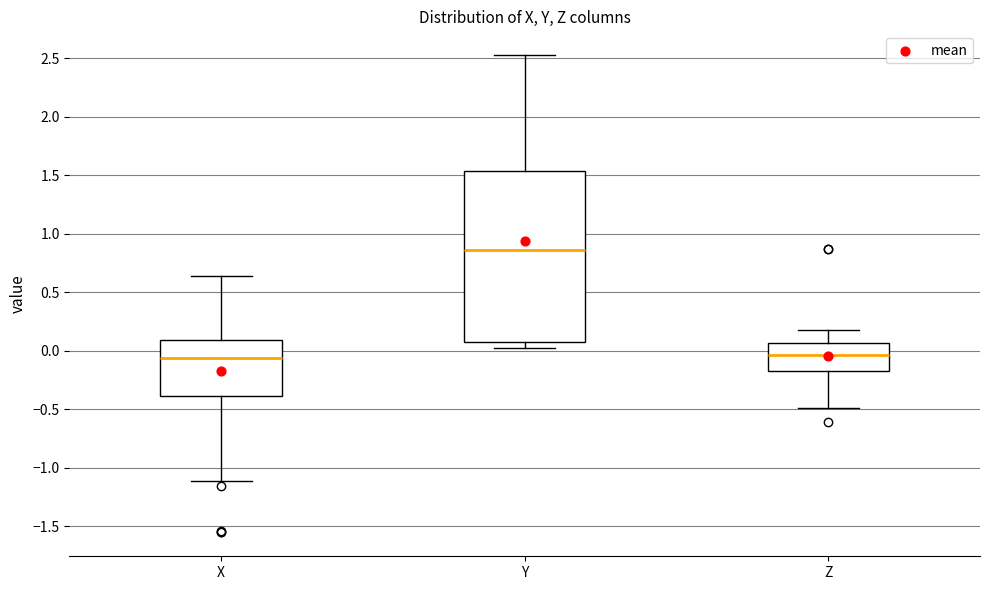

Reading left to right, read every box against the y-axis: the position of its median line, the range the box covers, and the ends of its whiskers. The values are not printed on the chart, so give them approximately, as read against the axis.

X: median -0.05, box -0.40 to 0.10, whiskers -1.10 to 0.65
Y: median 0.85, box 0.10 to 1.55, whiskers 0.05 to 2.55
Z: median -0.05, box -0.15 to 0.05, whiskers -0.50 to 0.15